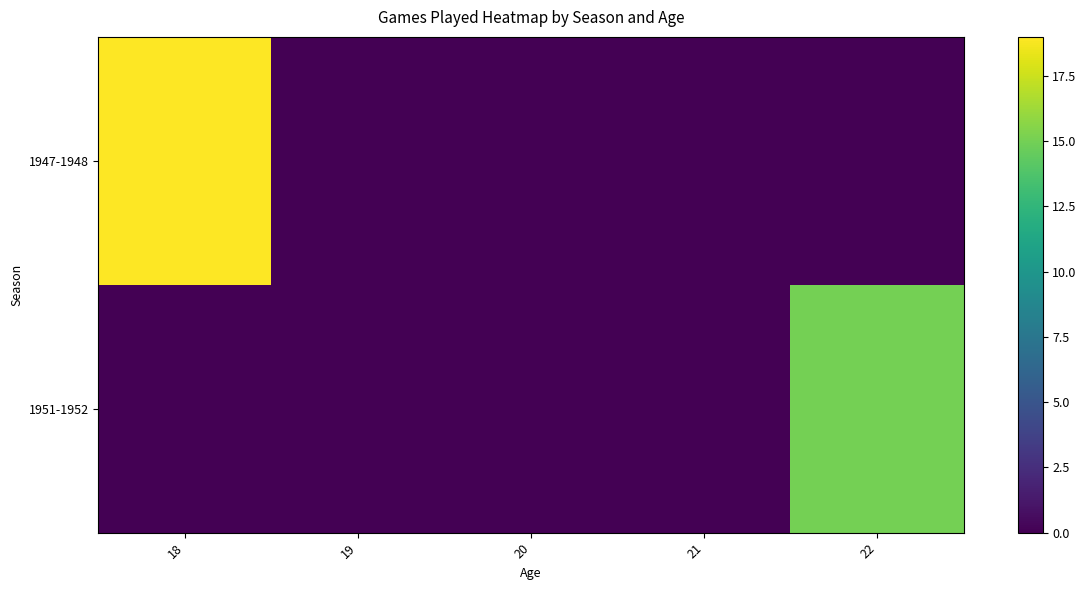

List the labels in order of 1951-1952 value, largest first.

22, 18, 19, 20, 21